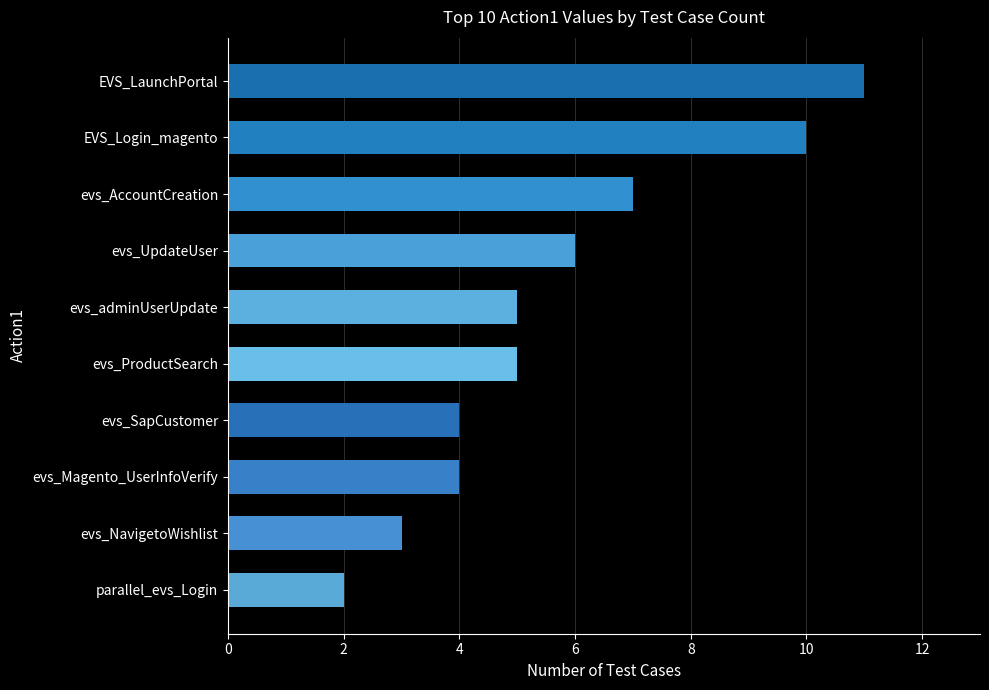

True or false: the data shows 3 at parallel_evs_Login.

False